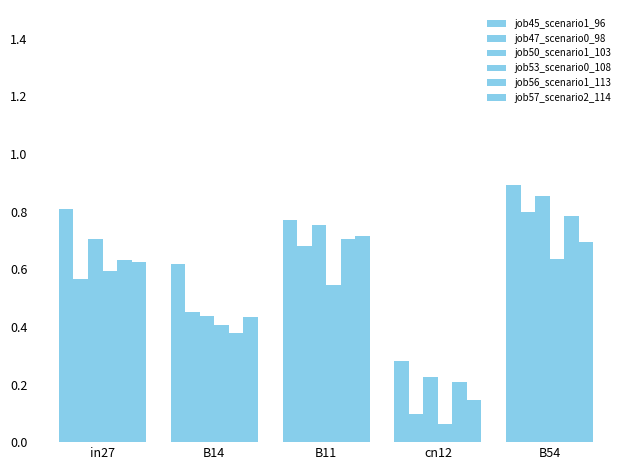

Is the value of job45_scenario1_96 at B11 greater than the value of job57_scenario2_114 at cn12?

Yes